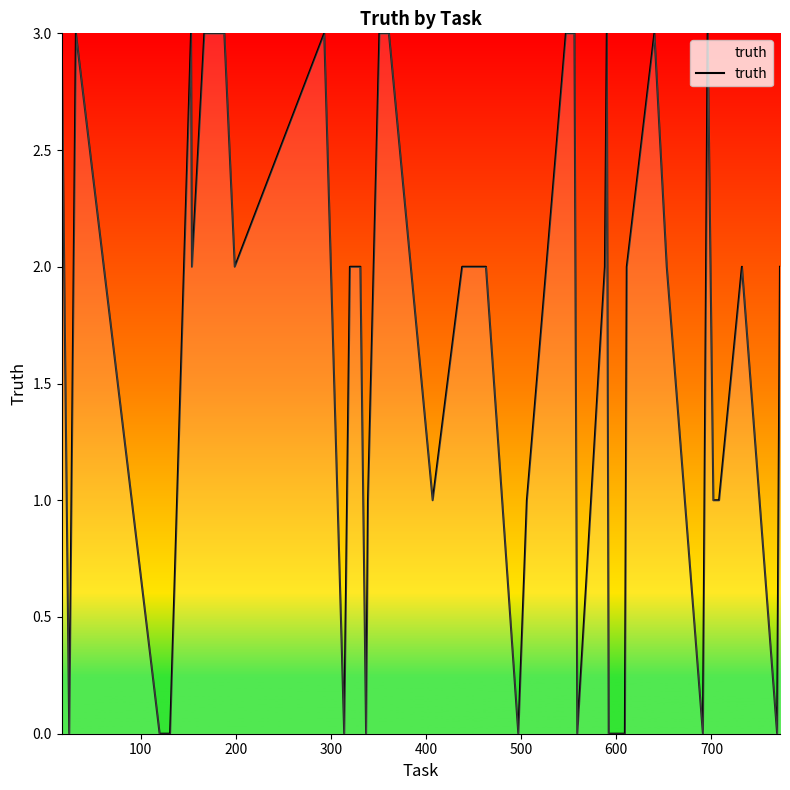

What is the maximum value shown in the chart?

3